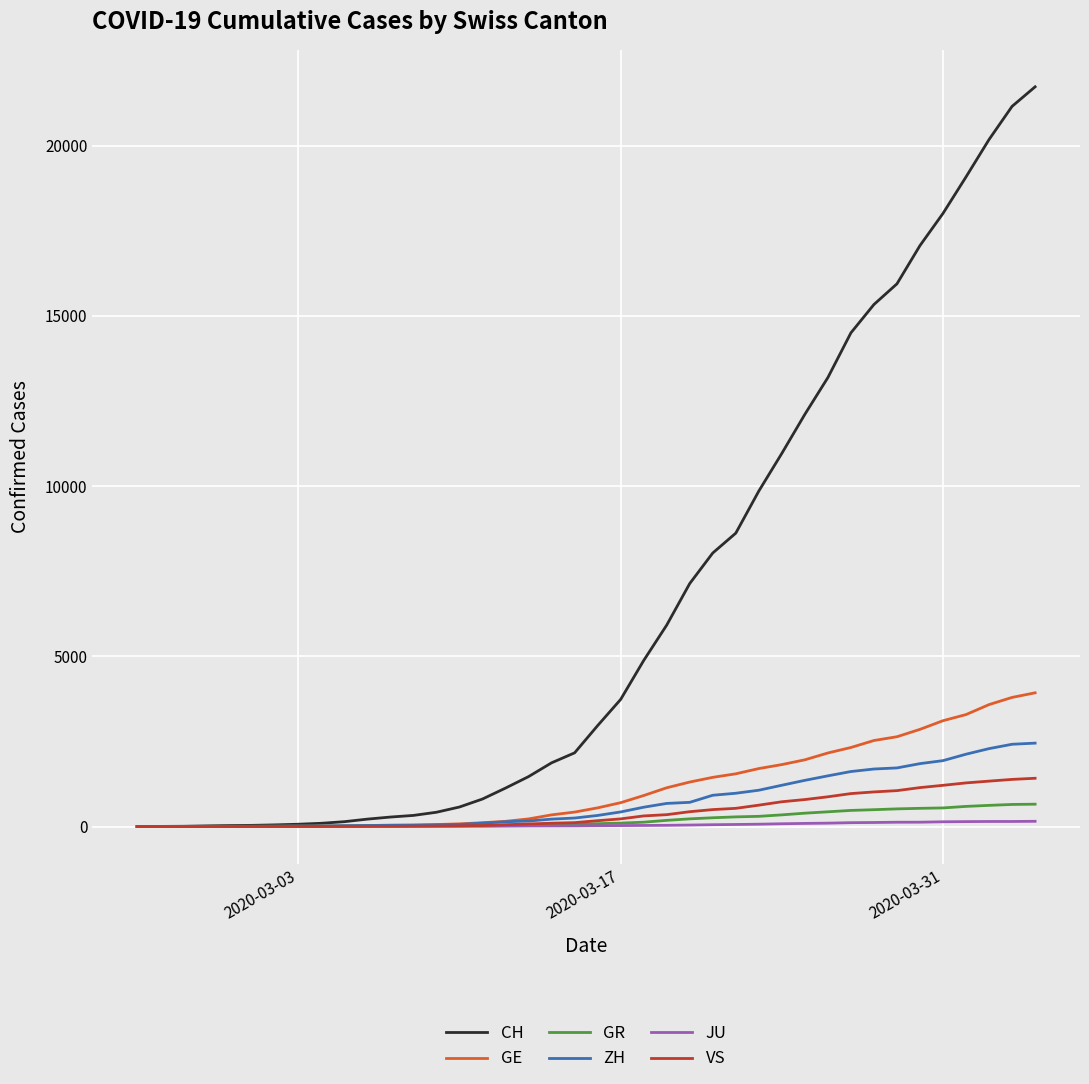

Which series has the largest total across all categories?

CH